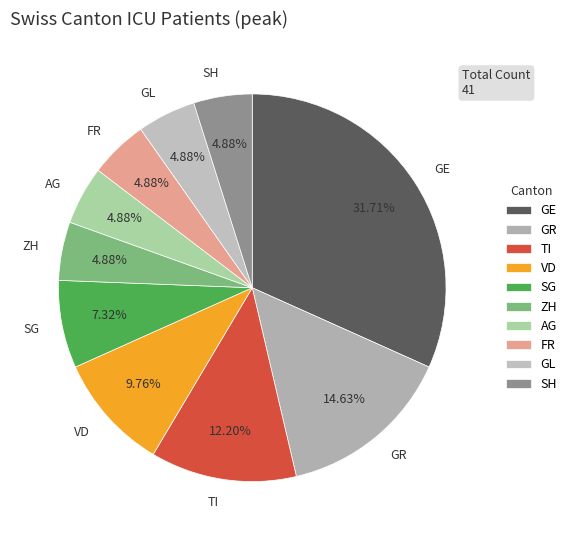

To the nearest percent, what portion does VD represent?

10%